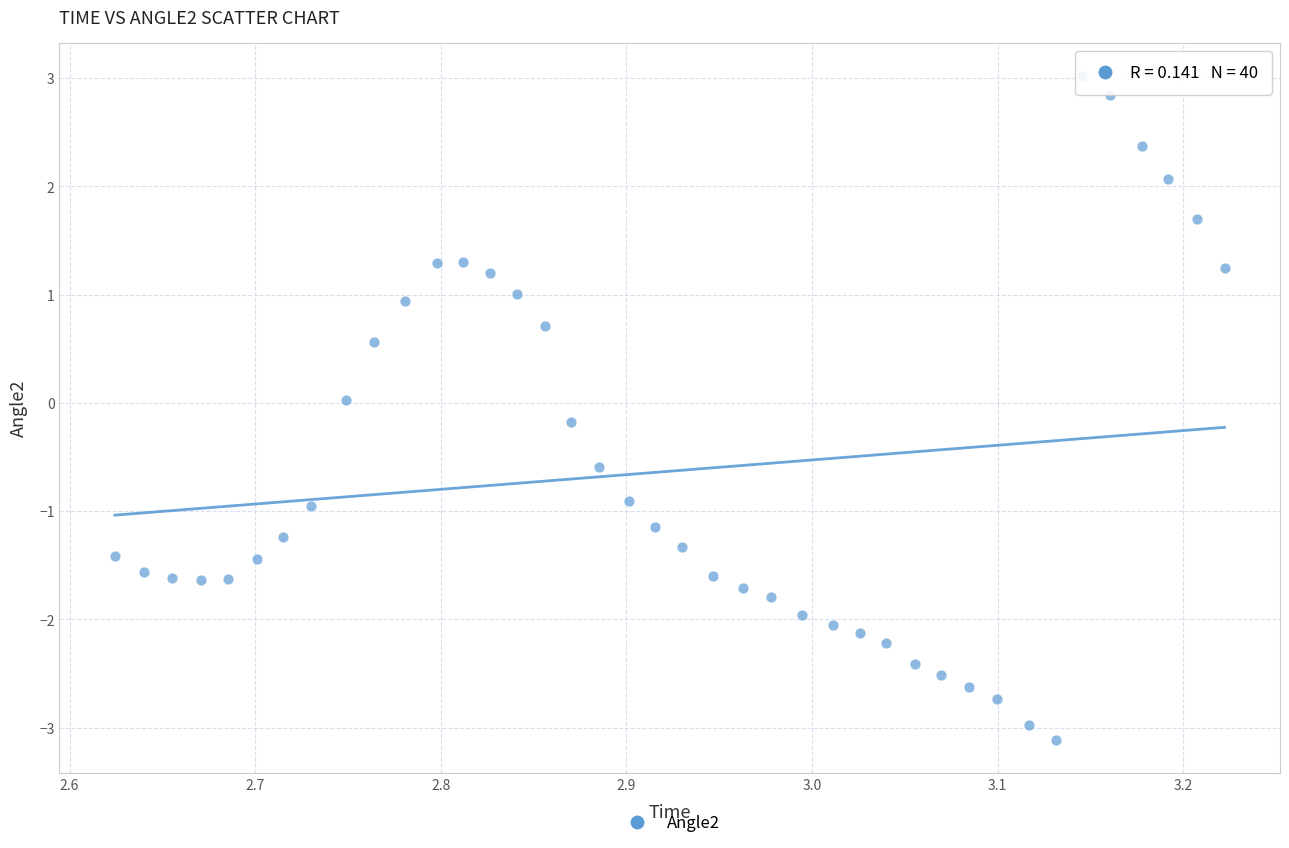

What is the range of Y values (max minus min)?

6.1